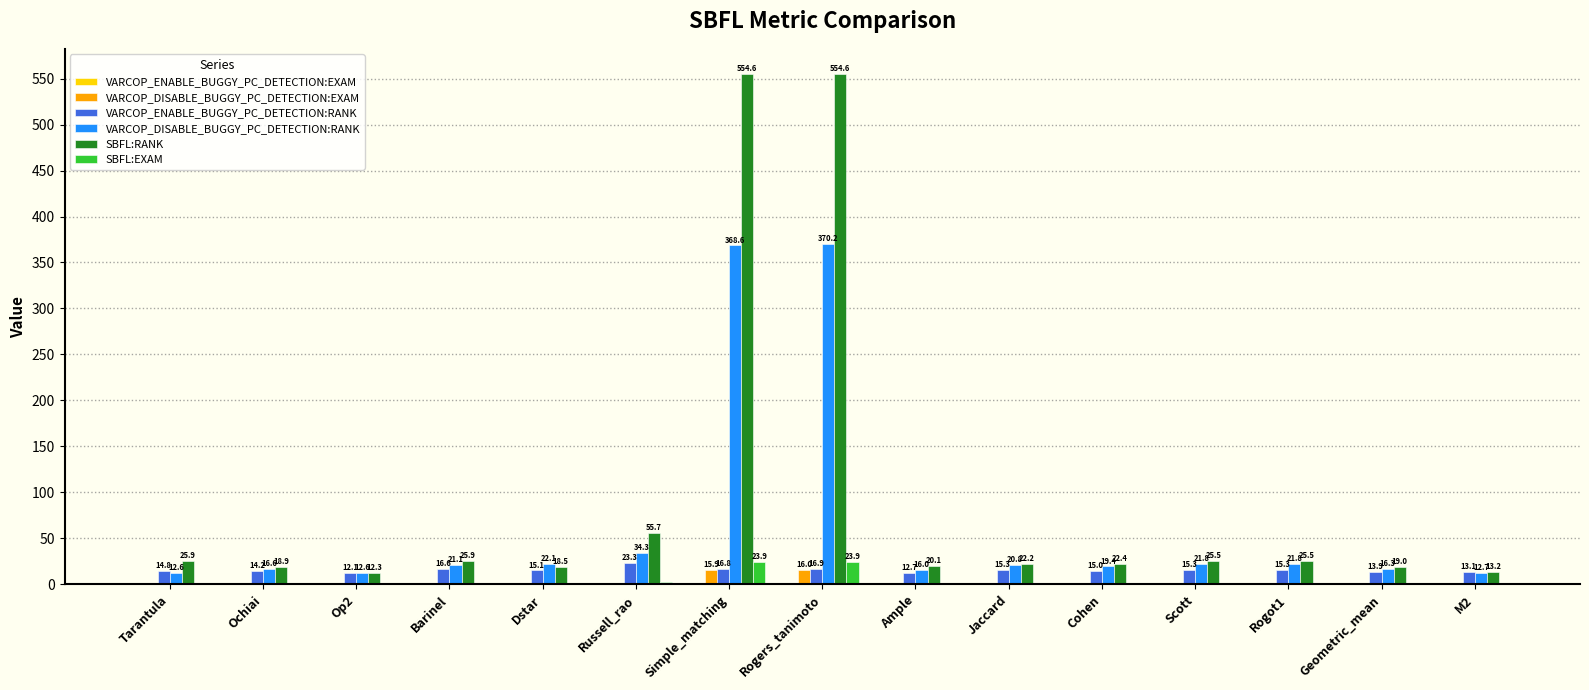

At which label is SBFL:EXAM closest to 12?

Russell_rao